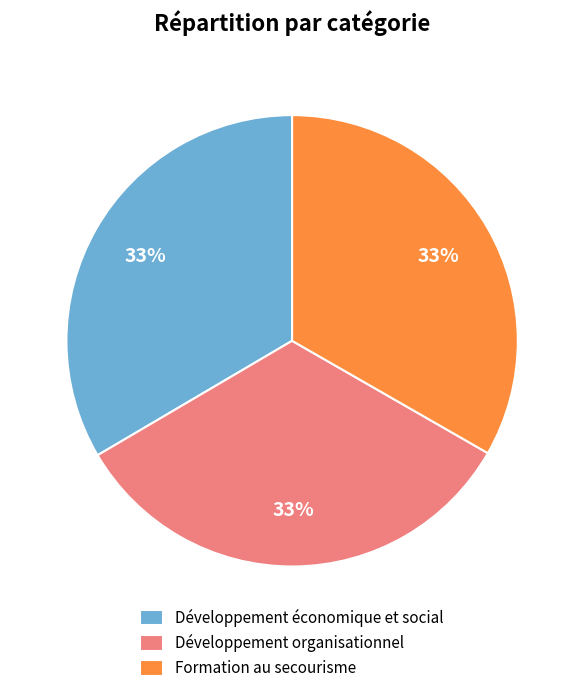

To the nearest percent, what is the average slice percentage?

33%